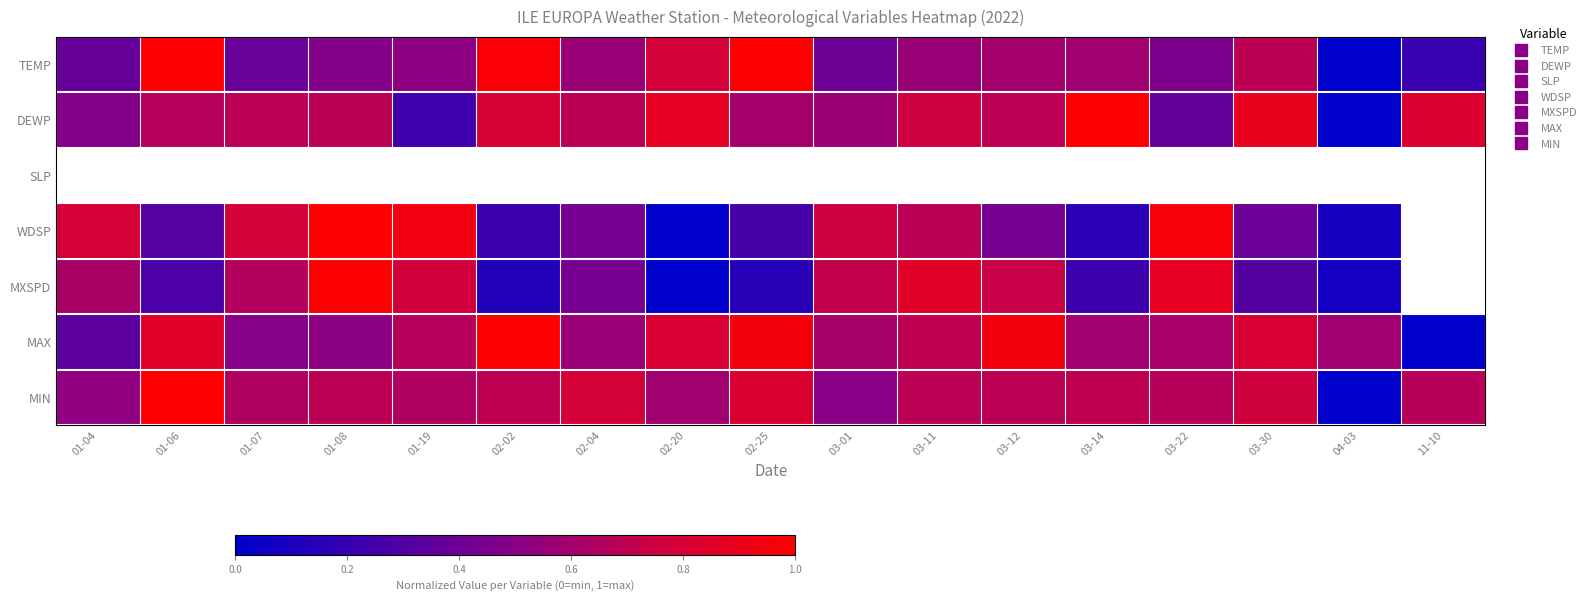

Reading left to right, transcribe all the data shown in this chart.

TEMP: 01-04=0.4	01-06=1.0	01-07=0.4	01-08=0.5	01-19=0.5	02-02=1.0	02-04=0.6	02-20=0.8	02-25=1.0	03-01=0.4	03-11=0.6	03-12=0.6	03-14=0.6	03-22=0.5	03-30=0.7	04-03=0.0	11-10=0.2
DEWP: 01-04=0.5	01-06=0.7	01-07=0.7	01-08=0.7	01-19=0.2	02-02=0.8	02-04=0.7	02-20=0.9	02-25=0.6	03-01=0.6	03-11=0.8	03-12=0.7	03-14=1.0	03-22=0.4	03-30=0.9	04-03=0.0	11-10=0.8
SLP: 01-04=0.5	01-06=0.5	01-07=0.5	01-08=0.5	01-19=0.5	02-02=0.5	02-04=0.5	02-20=0.5	02-25=0.5	03-01=0.5	03-11=0.5	03-12=0.5	03-14=0.5	03-22=0.5	03-30=0.5	04-03=0.5	11-10=0.5
WDSP: 01-04=0.8	01-06=0.3	01-07=0.8	01-08=1.0	01-19=0.9	02-02=0.2	02-04=0.4	02-20=0.0	02-25=0.3	03-01=0.8	03-11=0.7	03-12=0.4	03-14=0.2	03-22=1.0	03-30=0.4	04-03=0.1	11-10=999.9
MXSPD: 01-04=0.6	01-06=0.3	01-07=0.7	01-08=1.0	01-19=0.8	02-02=0.1	02-04=0.4	02-20=0.0	02-25=0.1	03-01=0.7	03-11=0.8	03-12=0.7	03-14=0.2	03-22=0.9	03-30=0.3	04-03=0.1	11-10=999.9
MAX: 01-04=0.3	01-06=0.9	01-07=0.5	01-08=0.5	01-19=0.7	02-02=1.0	02-04=0.6	02-20=0.8	02-25=0.9	03-01=0.6	03-11=0.7	03-12=0.9	03-14=0.6	03-22=0.6	03-30=0.8	04-03=0.6	11-10=0.0
MIN: 01-04=0.5	01-06=1.0	01-07=0.6	01-08=0.7	01-19=0.6	02-02=0.7	02-04=0.8	02-20=0.6	02-25=0.8	03-01=0.5	03-11=0.7	03-12=0.7	03-14=0.7	03-22=0.7	03-30=0.8	04-03=0.0	11-10=0.7